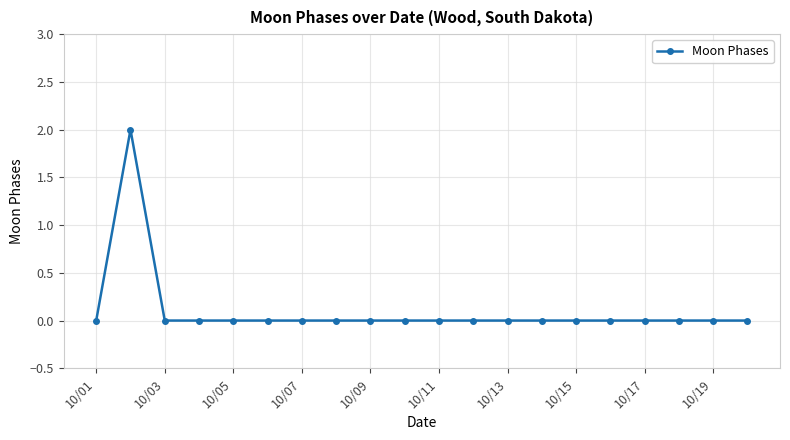

Reading left to right, what are all the values shown in this chart?

0	2	0	0	0	0	0	0	0	0	0	0	0	0	0	0	0	0	0	0